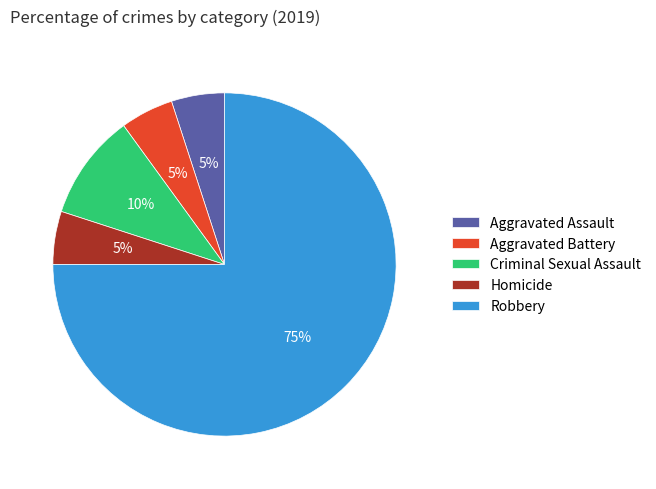

To the nearest percent, what portion does Aggravated Battery represent?

5%